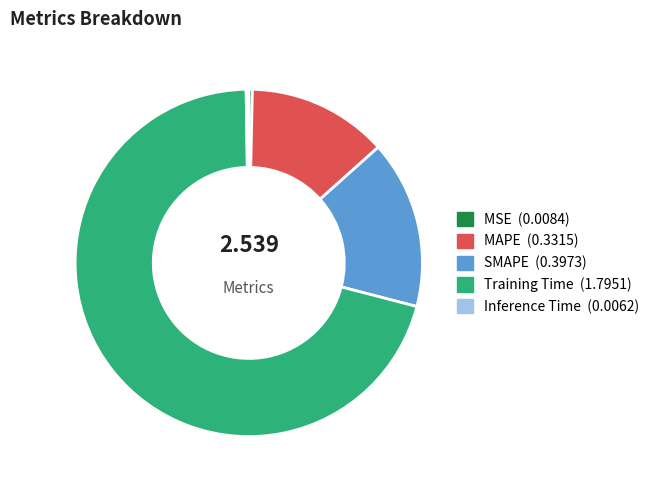

Is Training Time the majority of the pie?

Yes